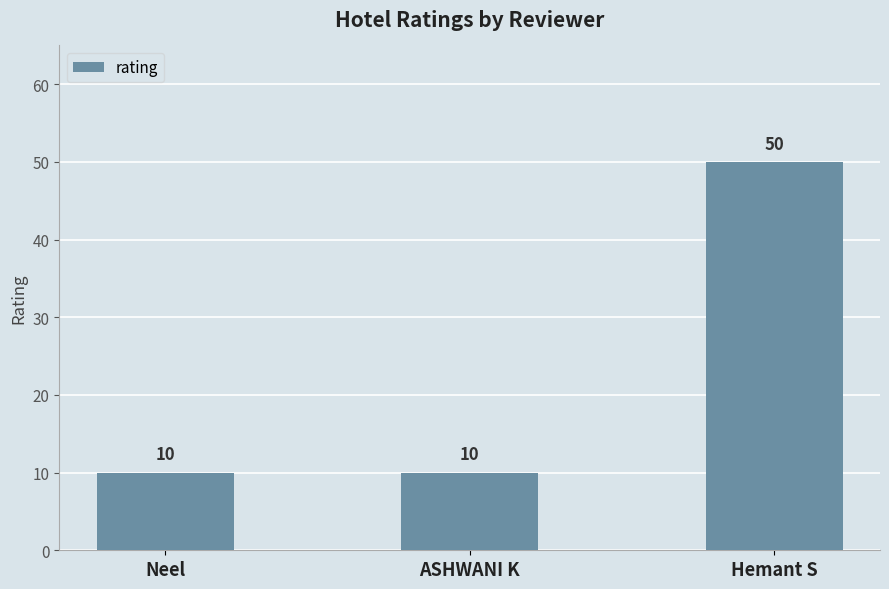

Reading left to right, transcribe all the data shown in this chart.

10	10	50